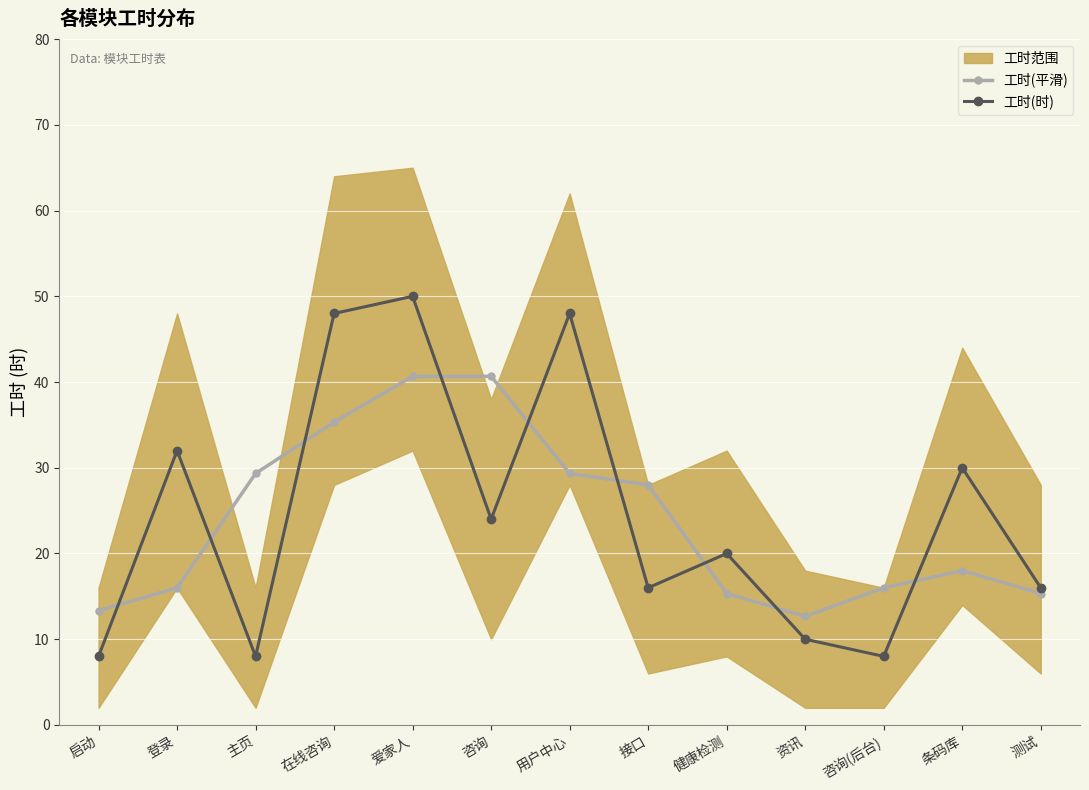

True or false: 工时(平滑) has a value of 13.3 at 启动.

True